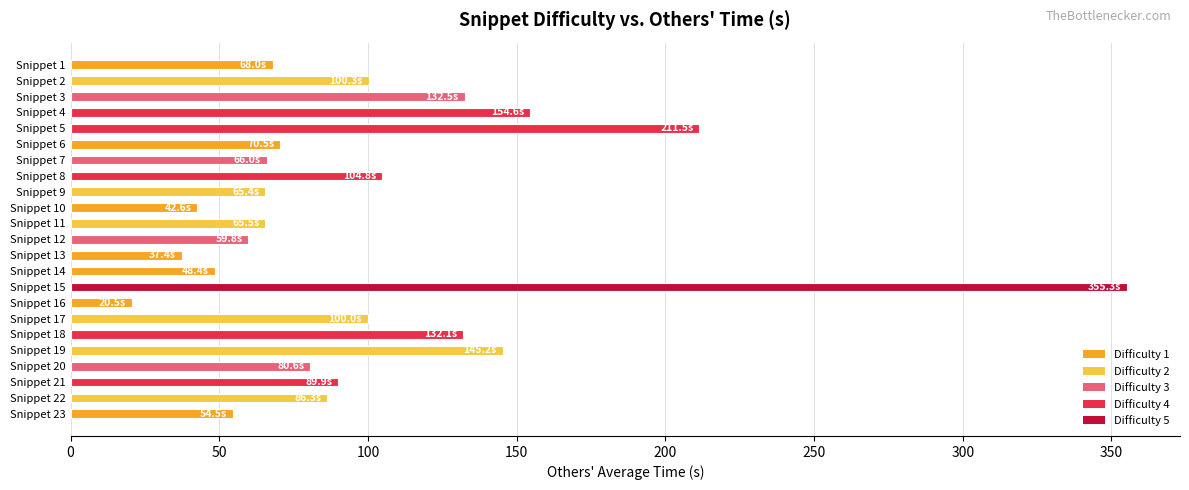

The value at Snippet 16 is 20.5. True or false?

True